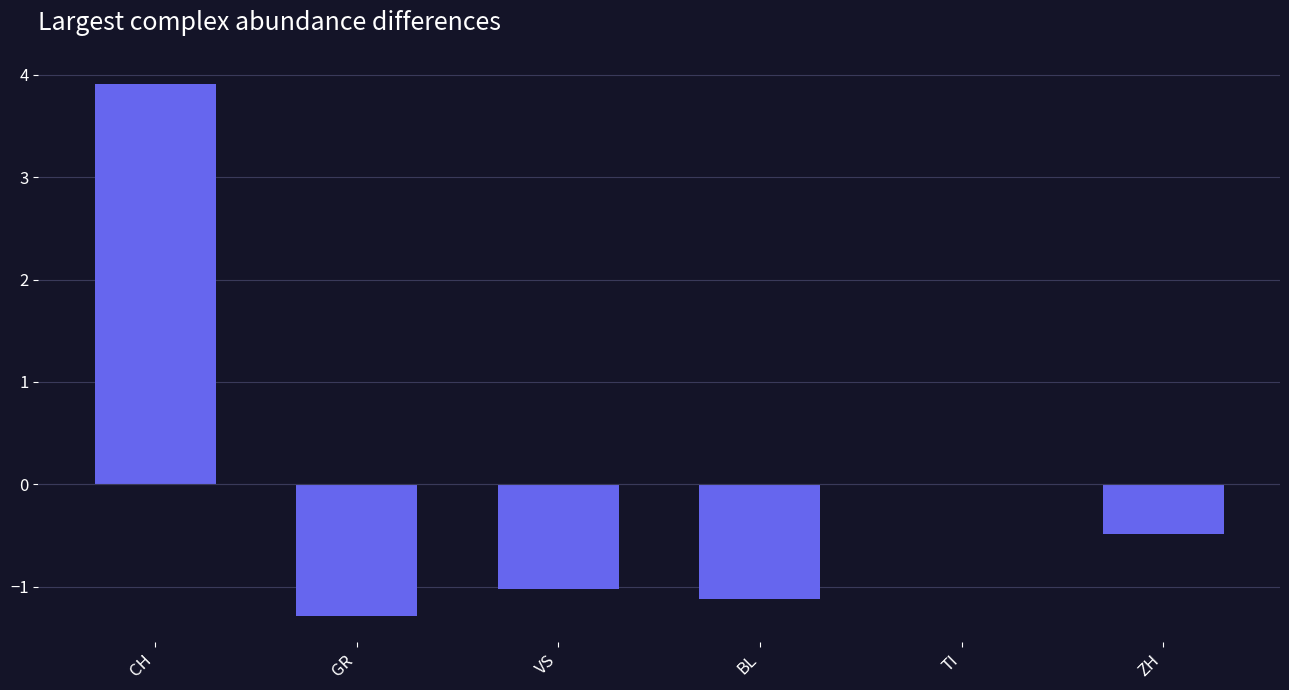

Between BL and CH, which is larger?

CH